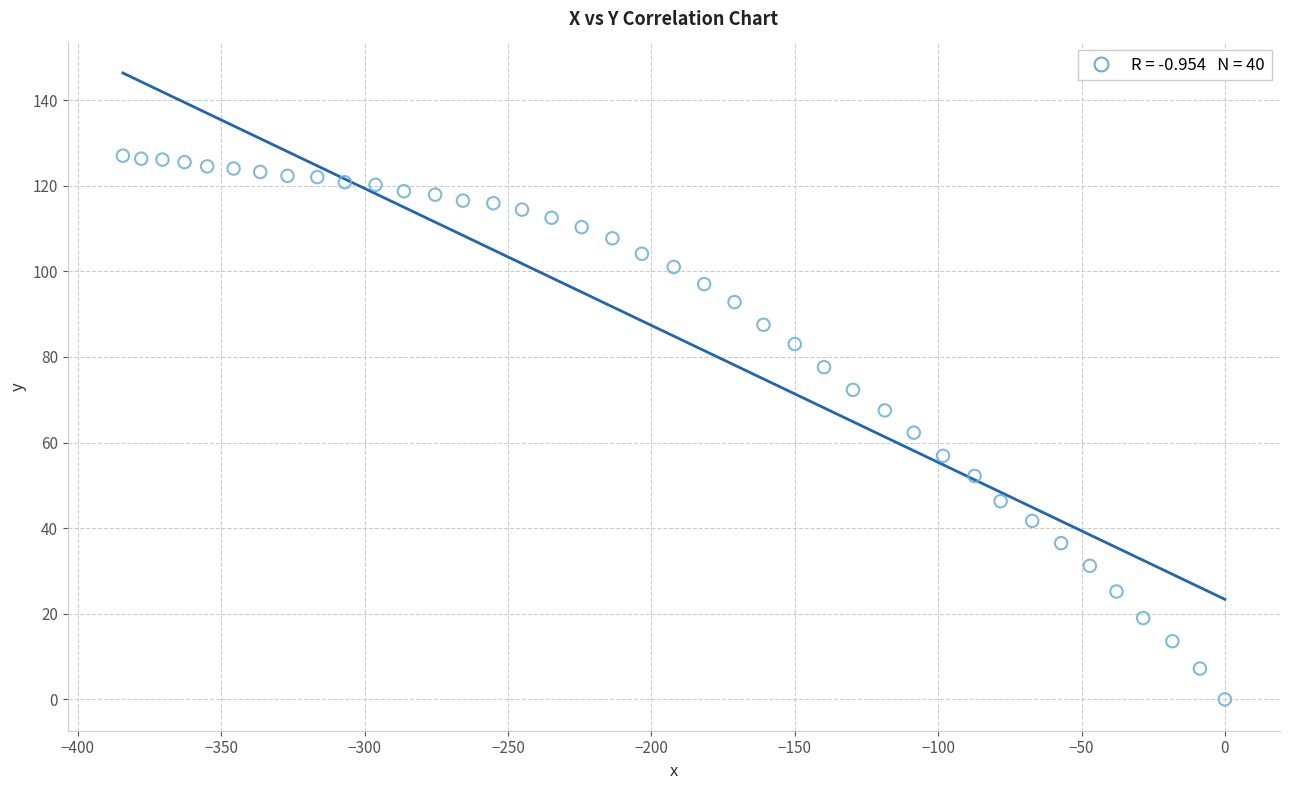

What is the range of X values (max minus min)?

384.3